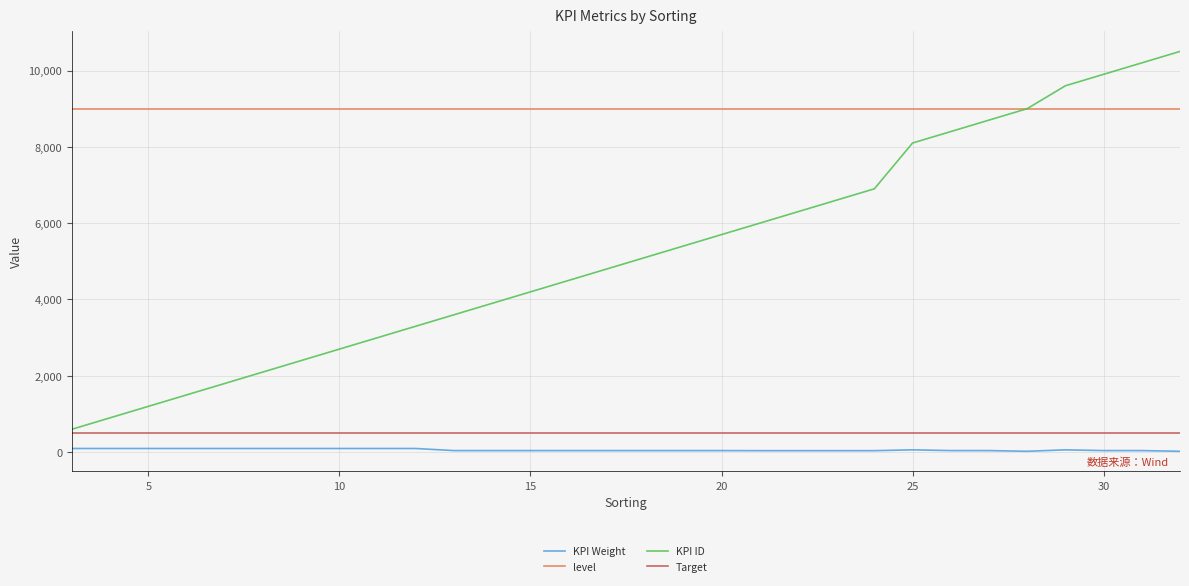

What are all the series names shown in the legend?

KPI Weight, level, KPI ID, Target